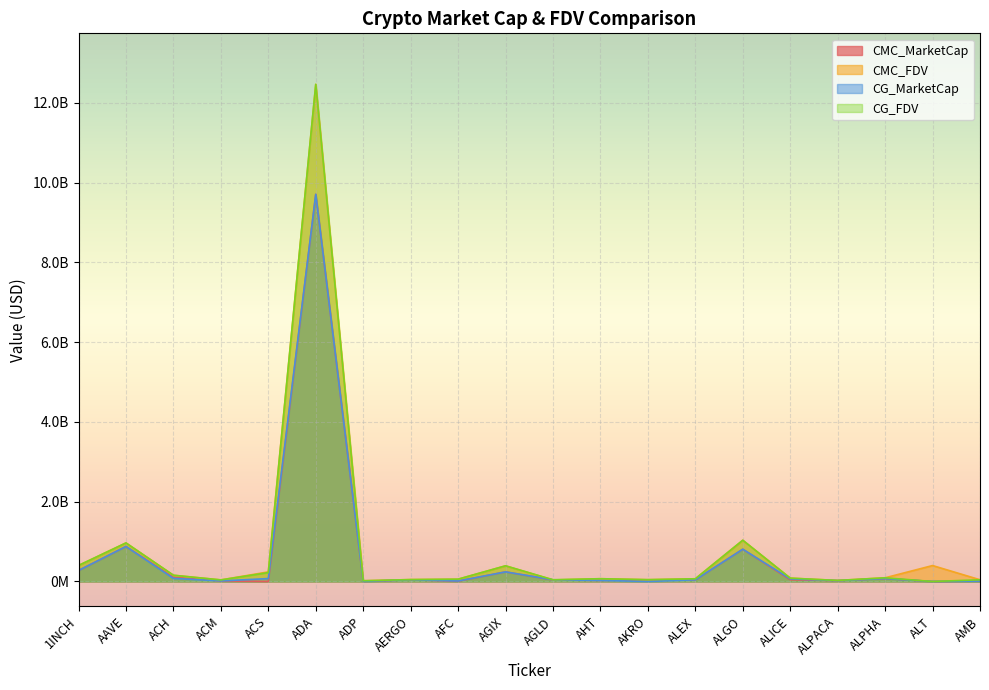

In CG_MarketCap, how many points are lower than both neighbors (excluding endpoints)?

6